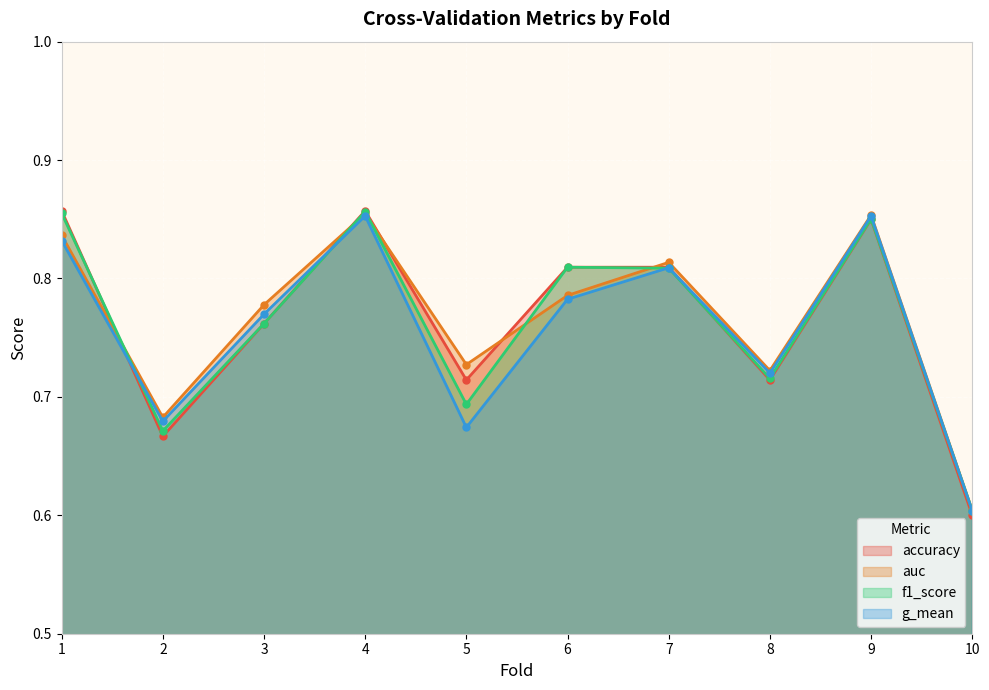

At which label does f1_score reach its peak?

4